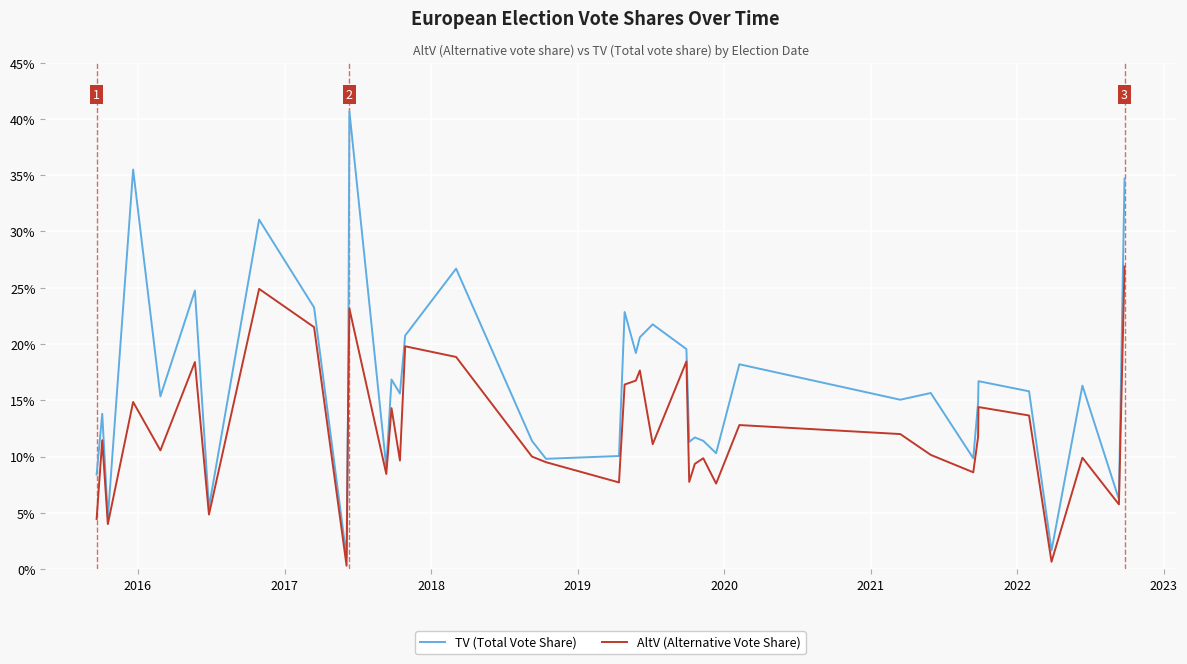

What is the greatest value displayed?

40.7